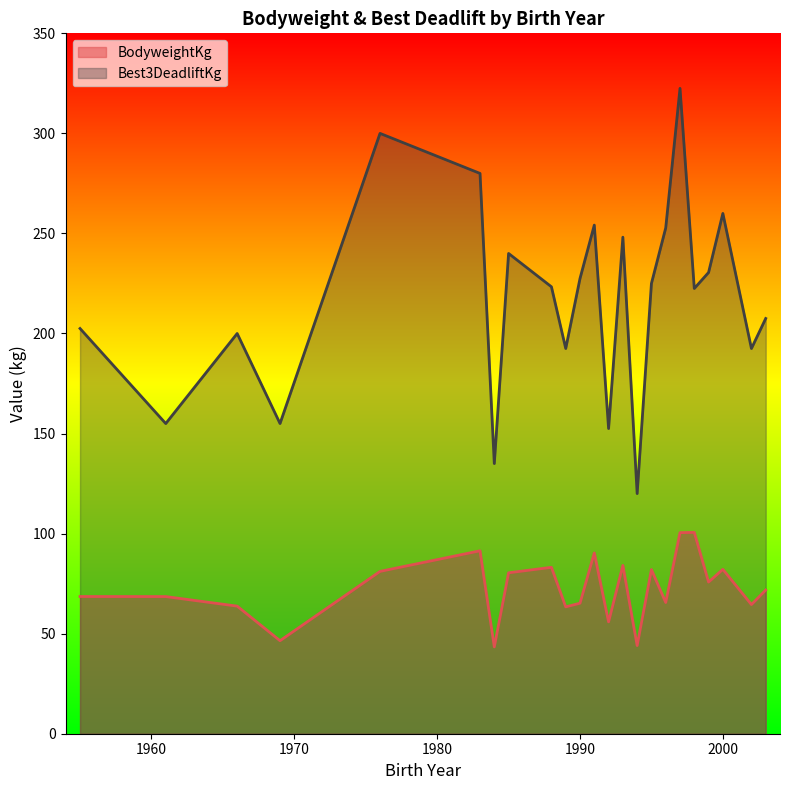

Which series has the widest spread of values?

Best3DeadliftKg